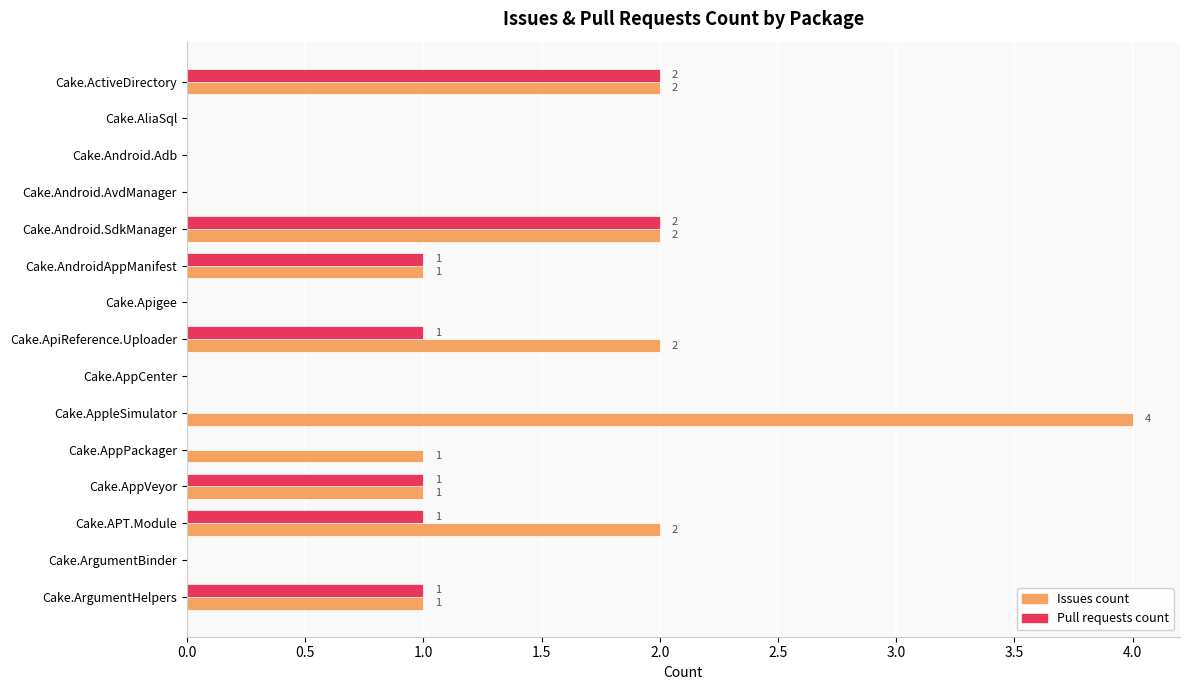

Count the number of data series in this chart.

2